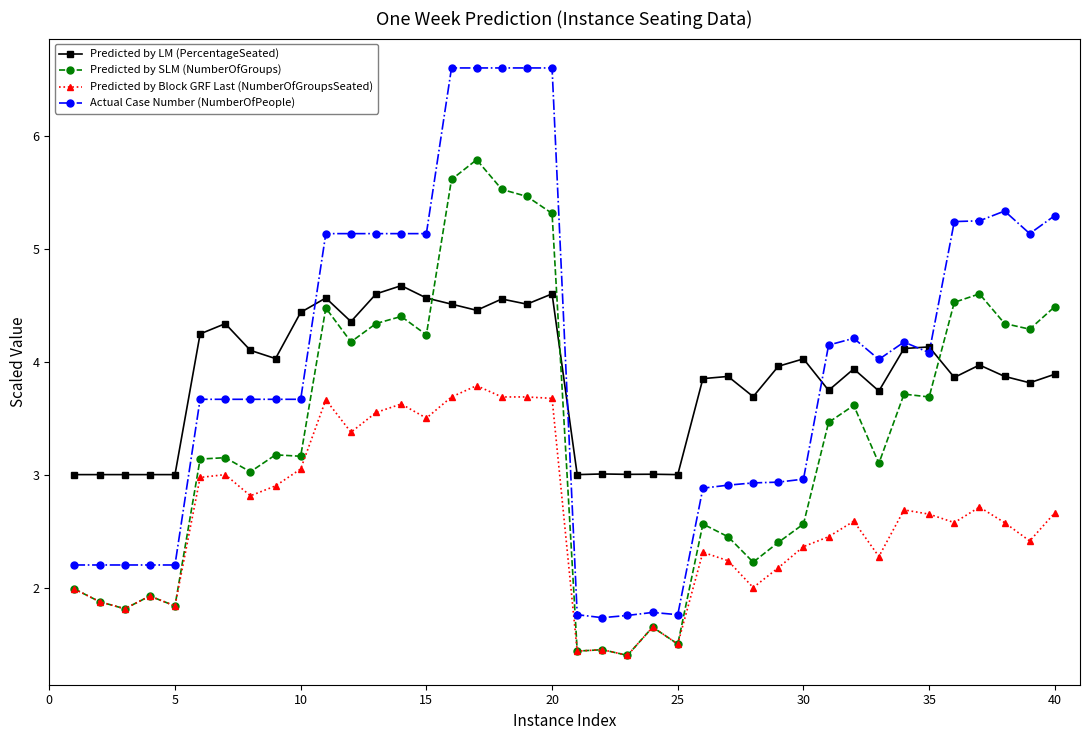

What is the value of the Predicted by SLM (NumberOfGroups) point at the 35th from the left?

3.7